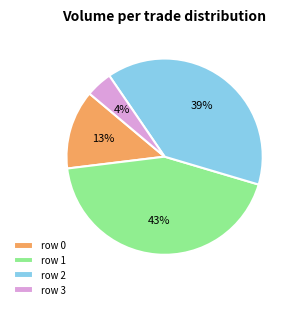

Is there a majority slice in this chart?

No